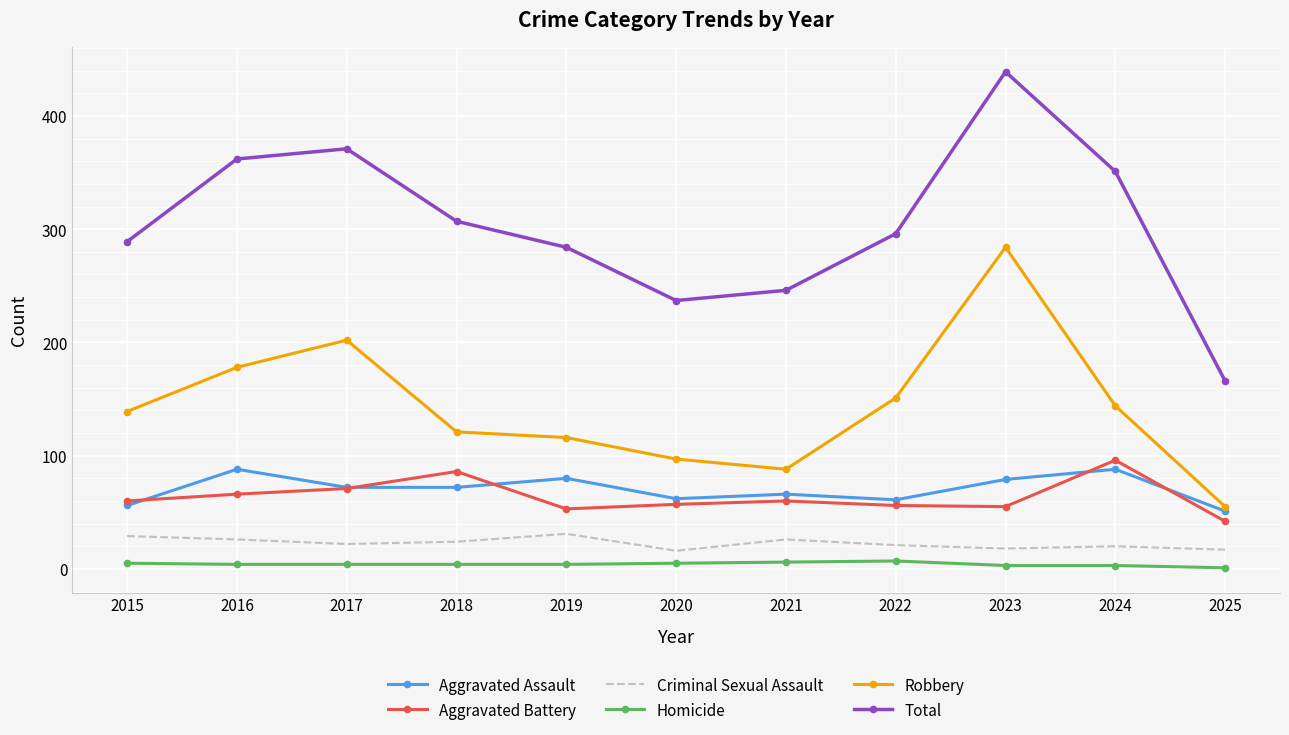

Which category has the lowest value in the Total series?

2025